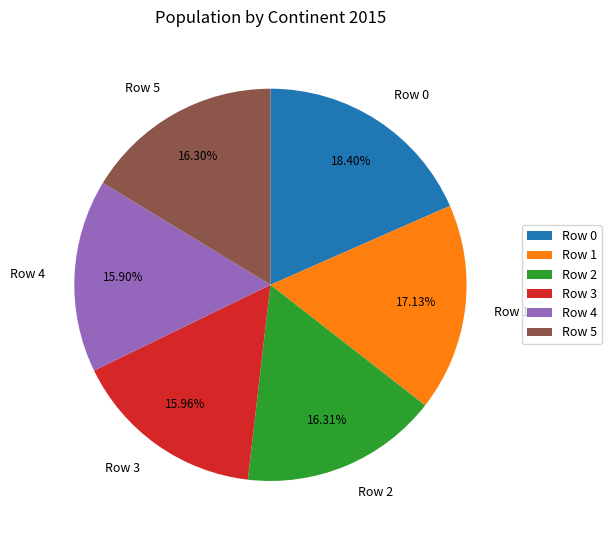

Which category has the biggest portion of the pie?

Row 0